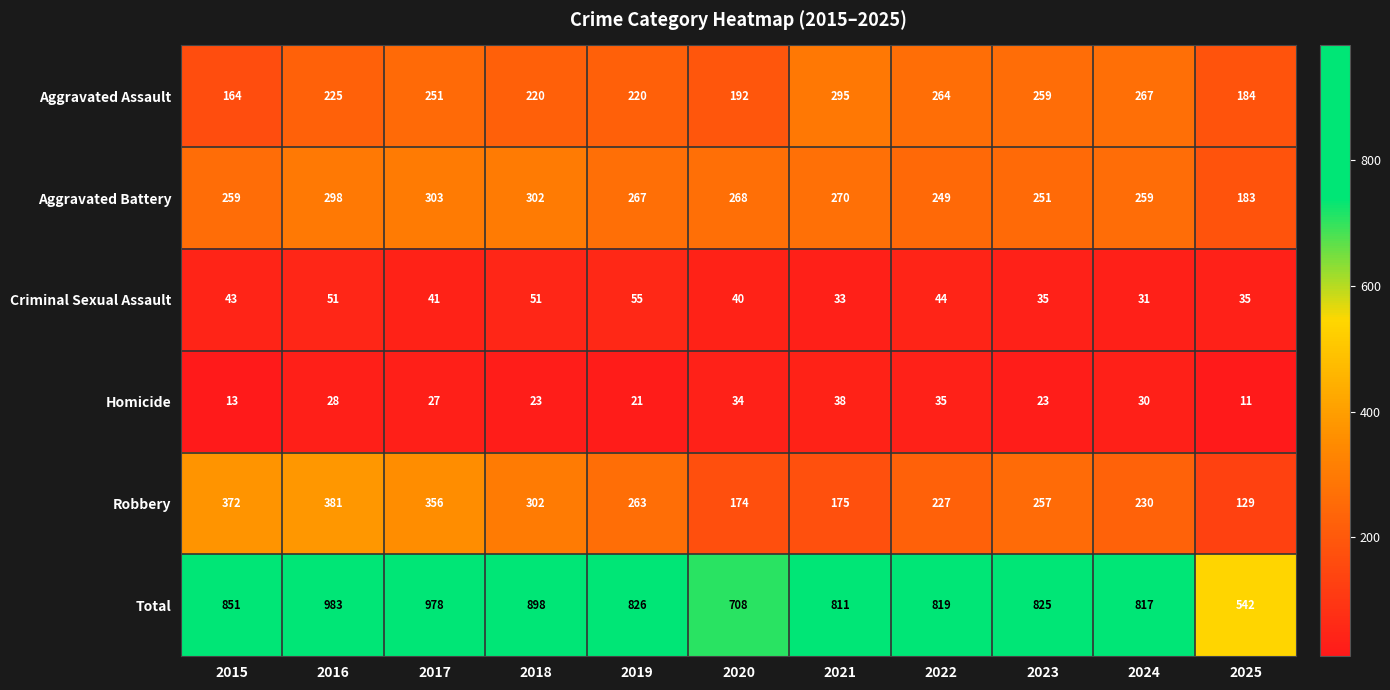

What is the maximum value for Total?

983